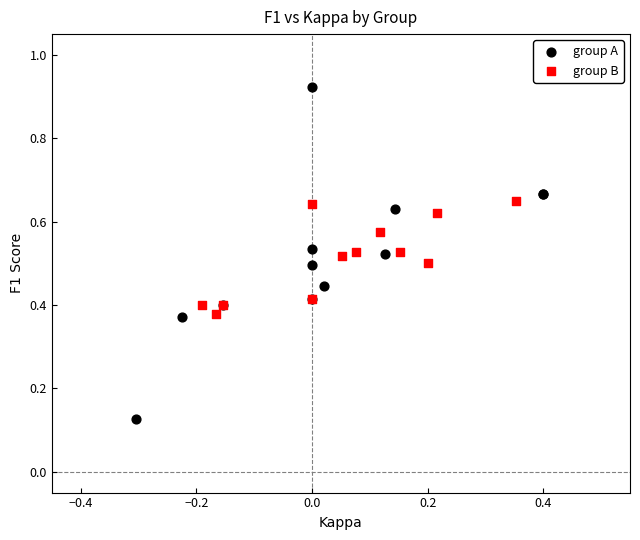

Which series contains the highest Y value?

group A